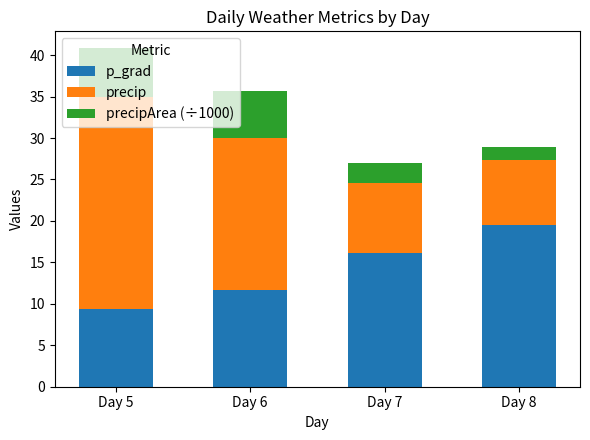

What is the sum of the p_grad values at Day 8 and Day 7?

35.7